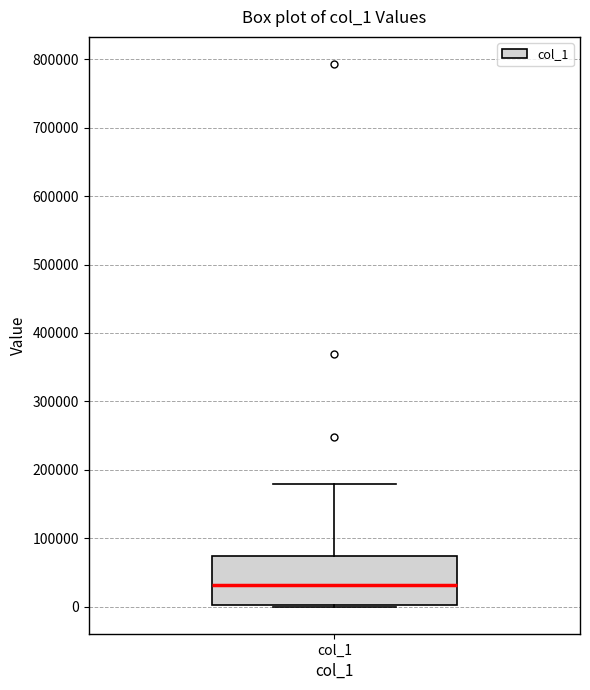

Read this box plot against the y-axis: the position of the median line, the range covered by the box, and the ends of both whiskers. The values are not printed on the chart, so give them approximately, as read against the axis.

median 30000, box 0 to 70000, whiskers 0 to 180000